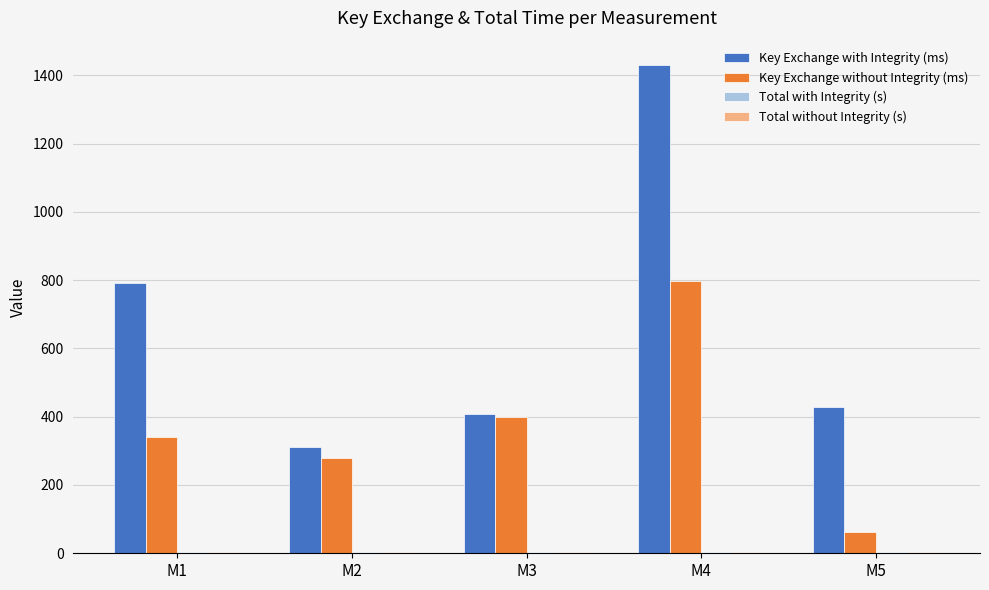

What is the greatest value displayed?

1430.0